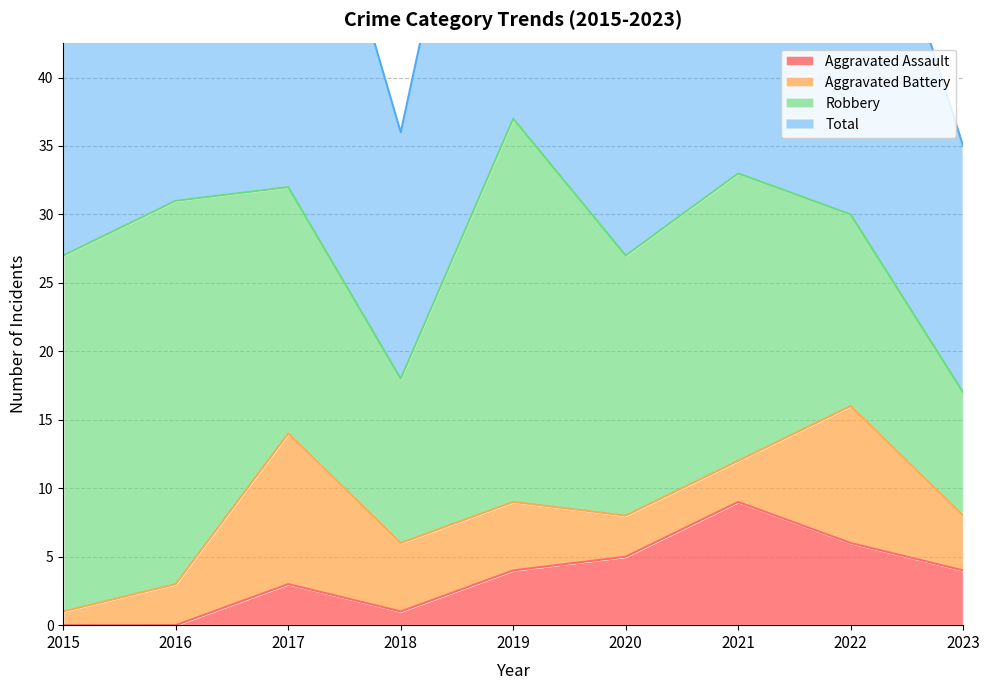

What is the difference between the second highest and second lowest values in the Aggravated Assault series?

6